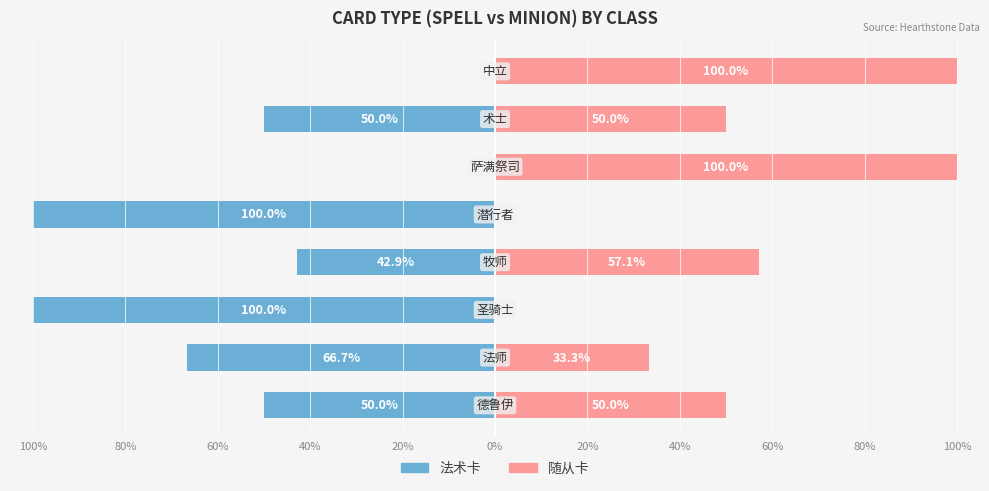

What is the difference between the maximum and second lowest values in the 随从卡 series?

100.0